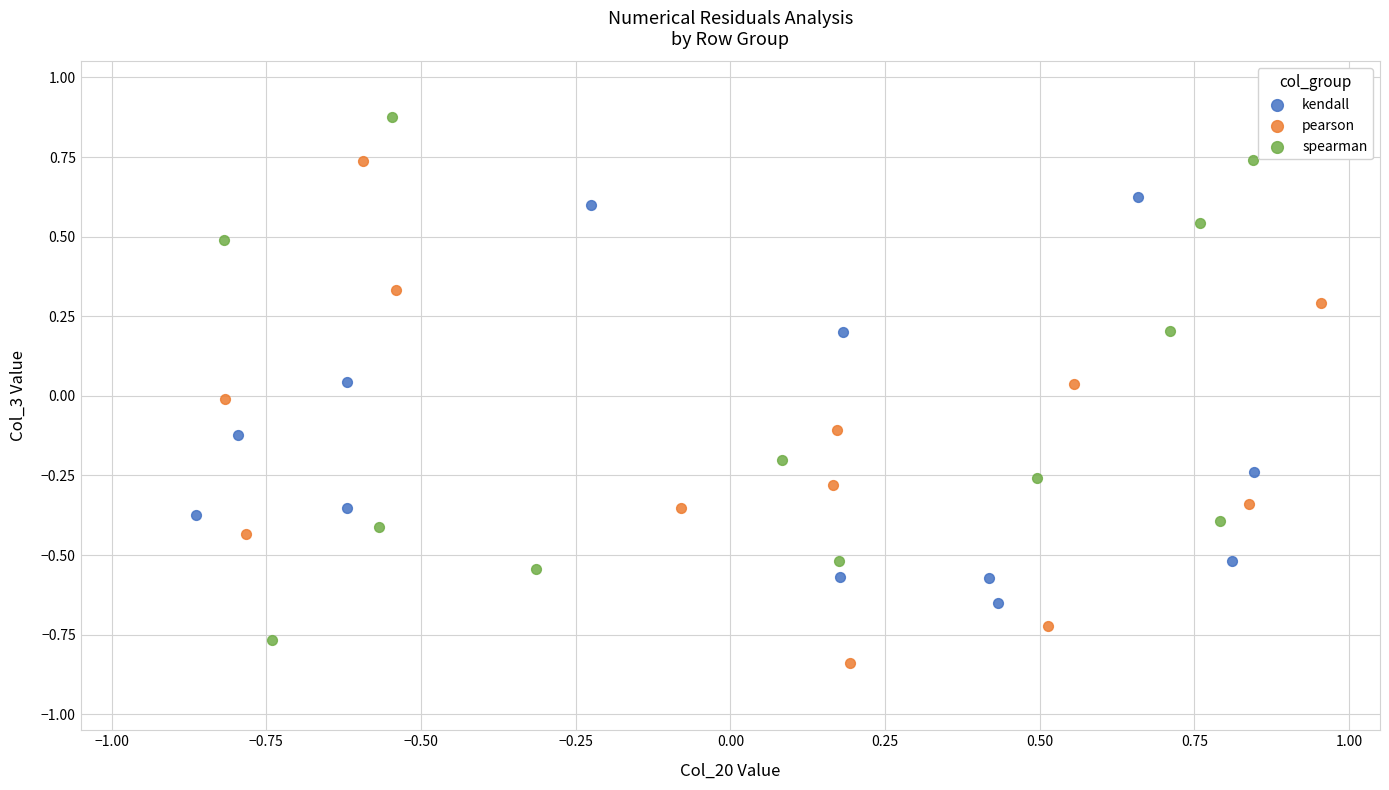

Which series reaches the maximum Y coordinate?

spearman